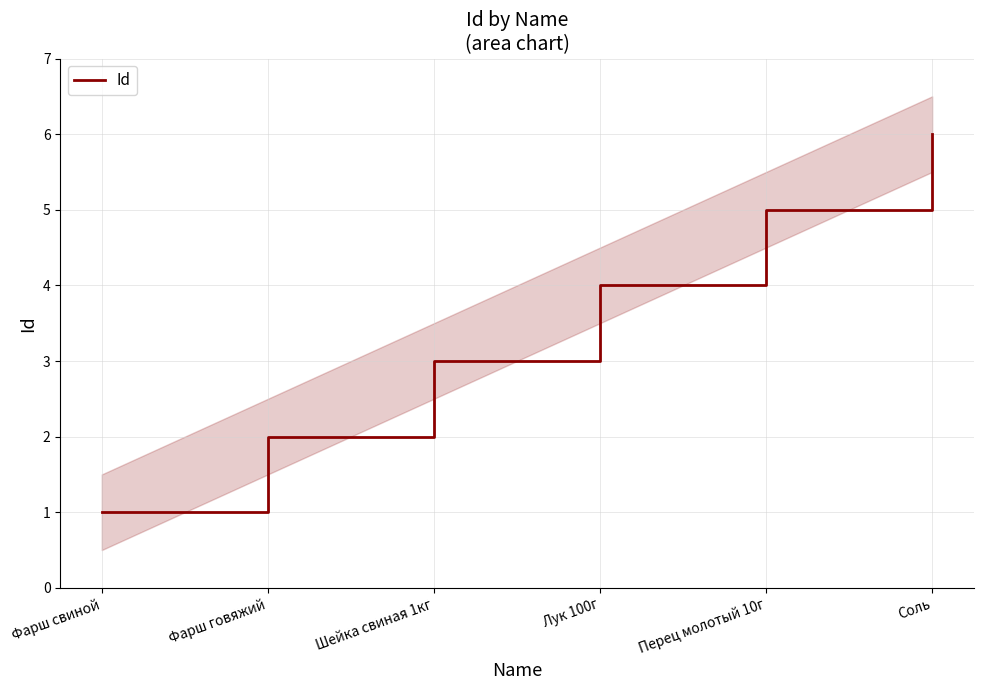

Reading left to right, transcribe all the data shown in this chart.

Фарш свиной=1	Фарш говяжий=2	Шейка свиная 1кг=3	Лук 100г=4	Перец молотый 10г=5	Соль=6